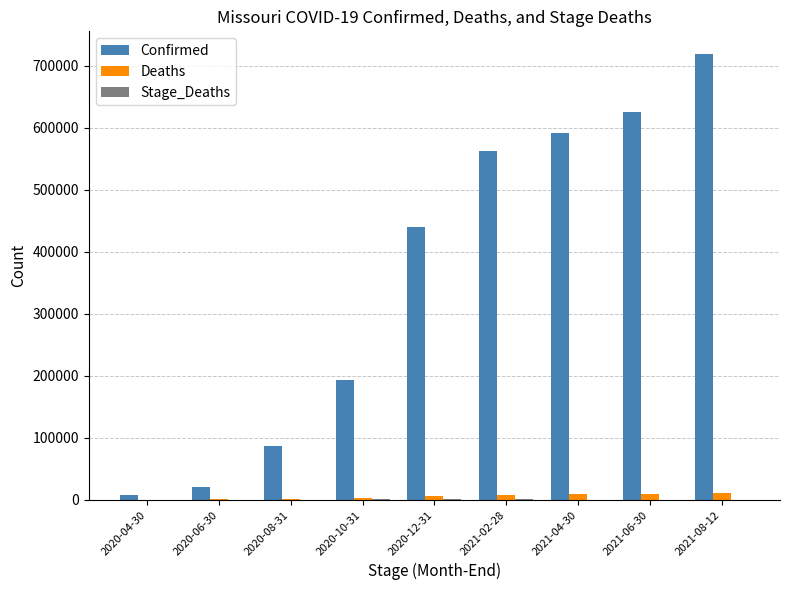

Where is Confirmed nearest to the value 363886?

2020-12-31